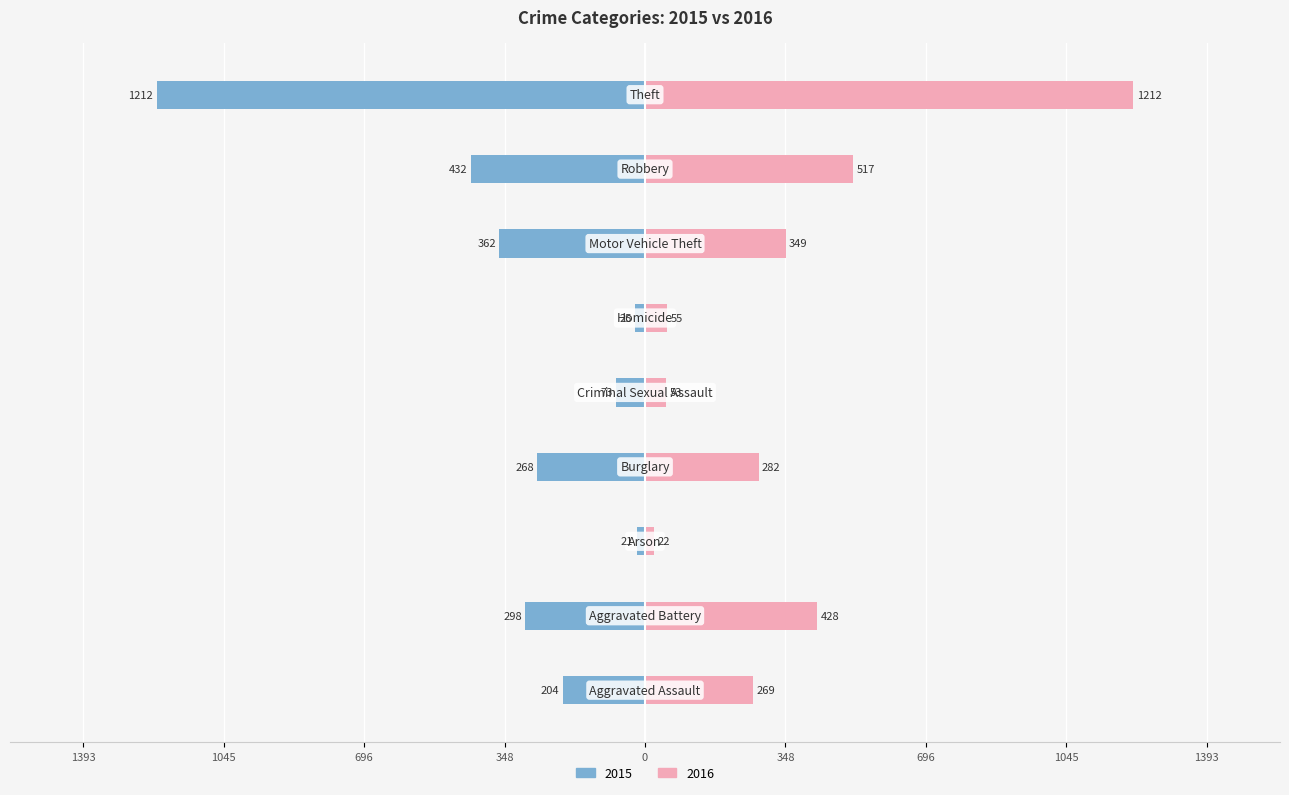

True or false: 2016 has a value of 517 at Robbery.

True